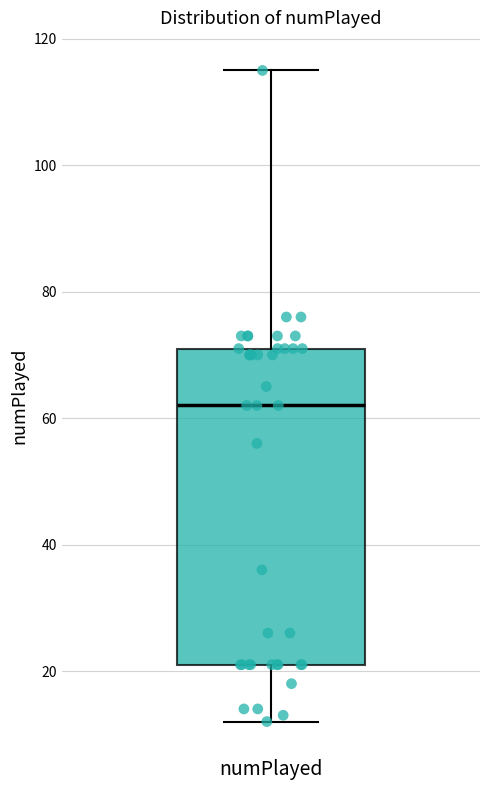

Transcribe this box plot: give where the median line is, the range the box spans, and where the two whiskers end, as read against the y-axis. The values are not printed on the chart, so give them approximately, as read against the axis.

median 62, box 22 to 72, whiskers 12 to 116